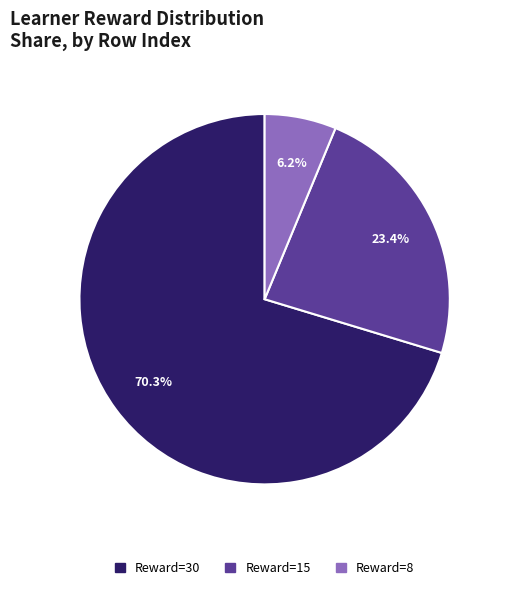

Is there a majority slice in this chart?

Yes